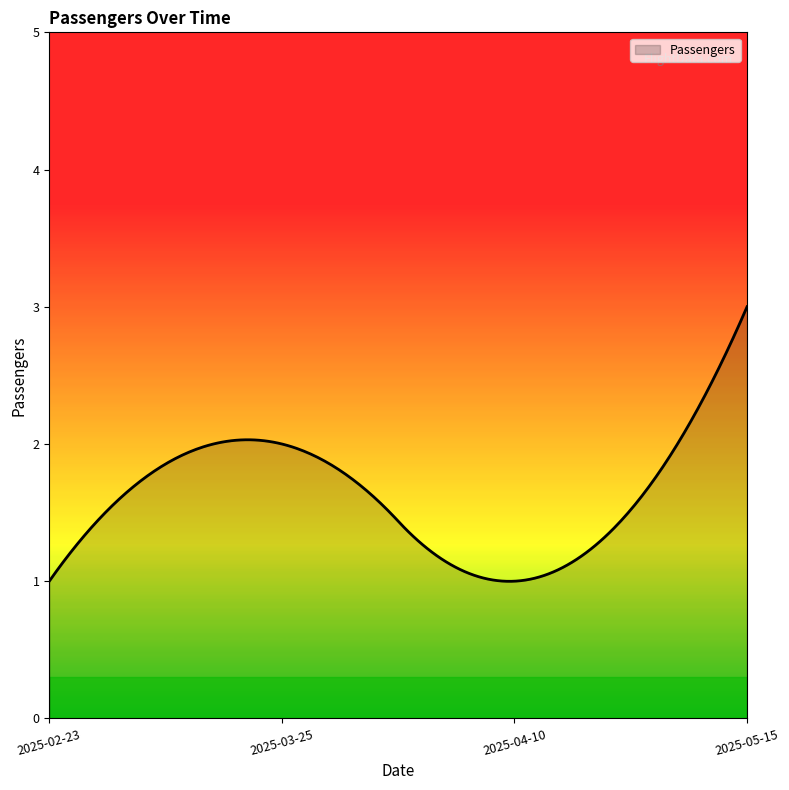

What is the smallest value displayed?

1.0